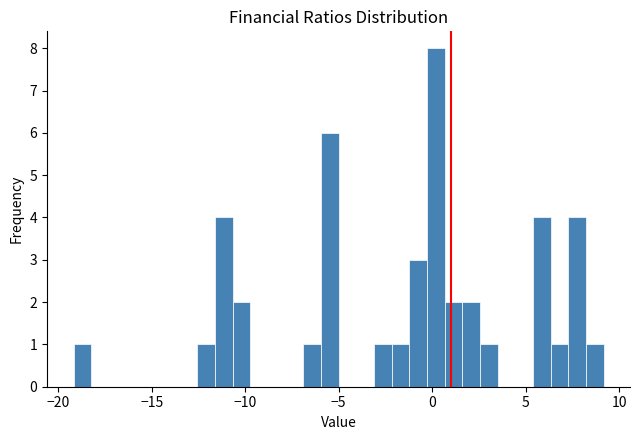

Read against the x-axis, roughly where is the centre of the tallest bar?

0.0